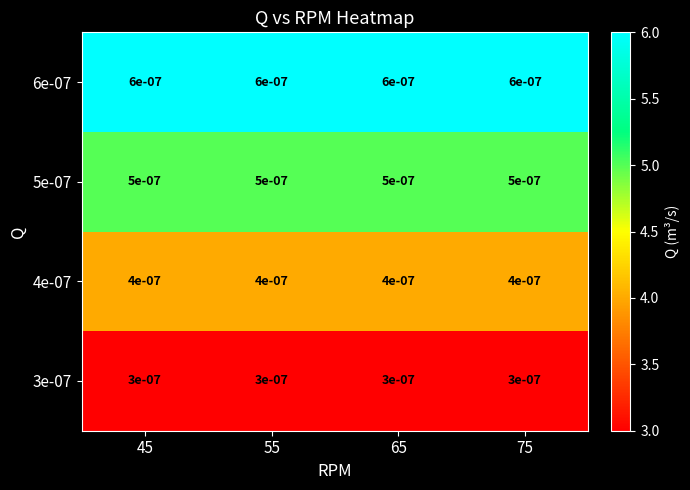

List the series in order of their peak value, lowest first.

3e-07, 4e-07, 5e-07, 6e-07